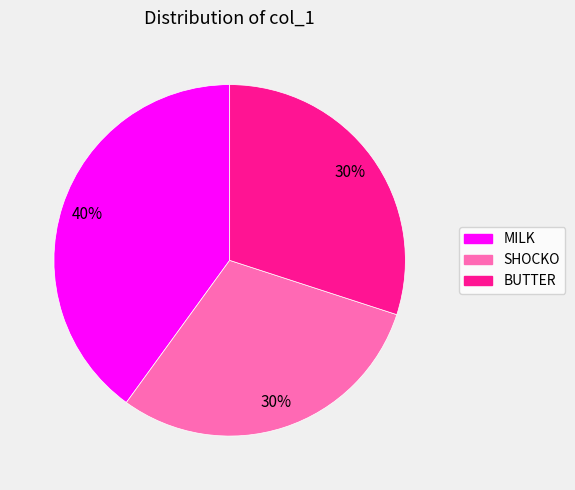

Is it true that SHOCKO is 21% of the pie?

False